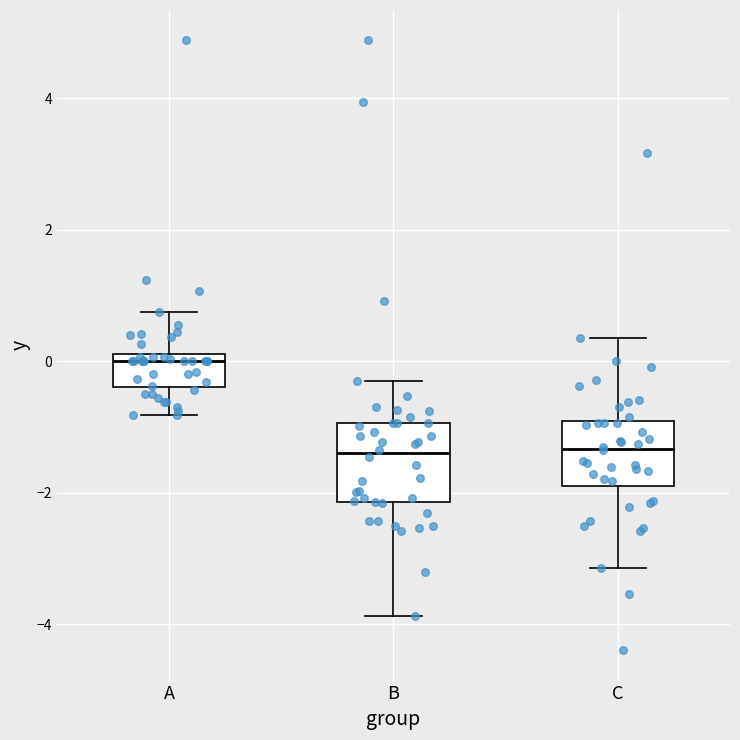

Which box is the tallest, from its lower edge to its upper edge?

B